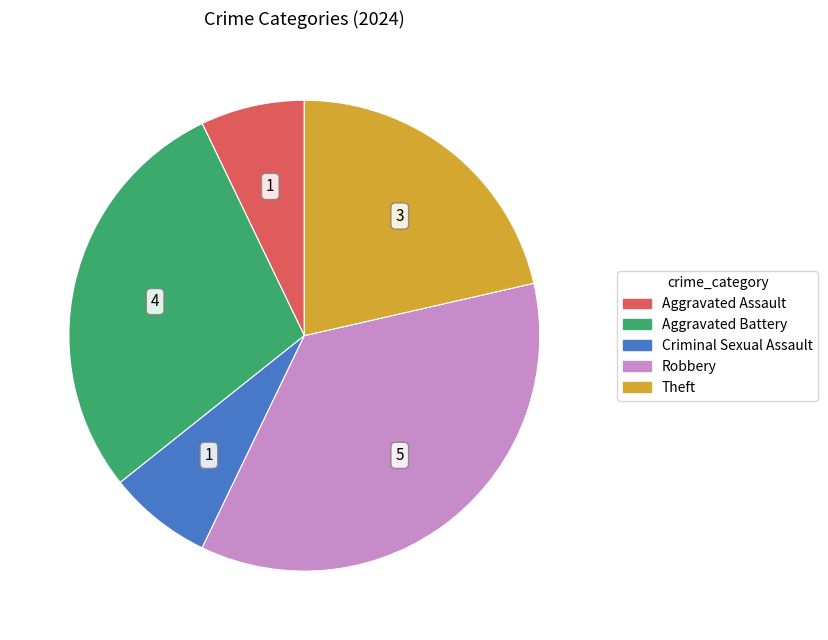

Is it true that Robbery is 36% of the pie?

True